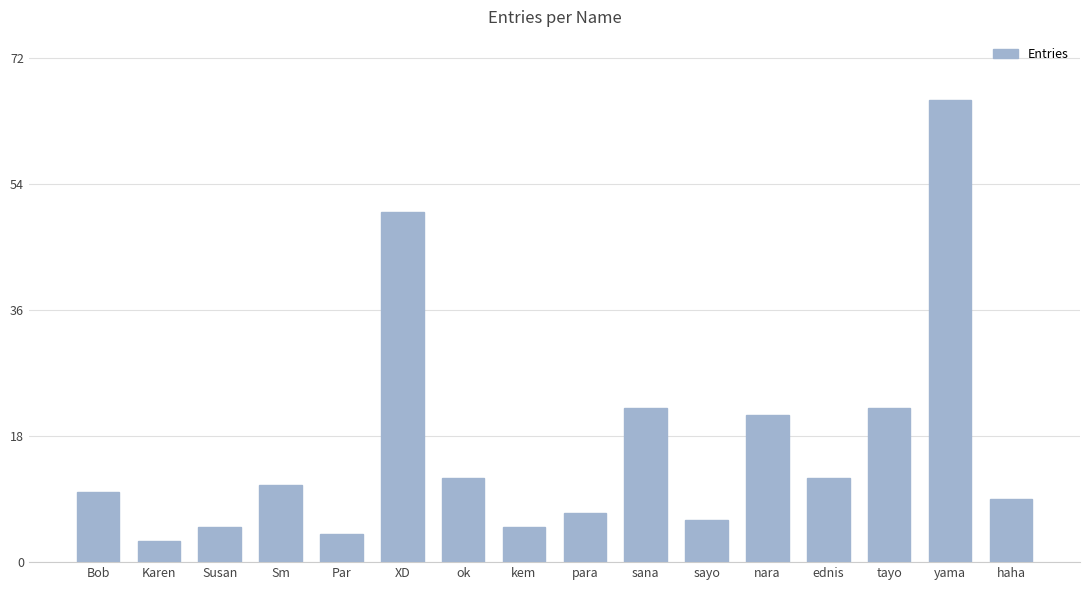

What is the sum of all values?

265